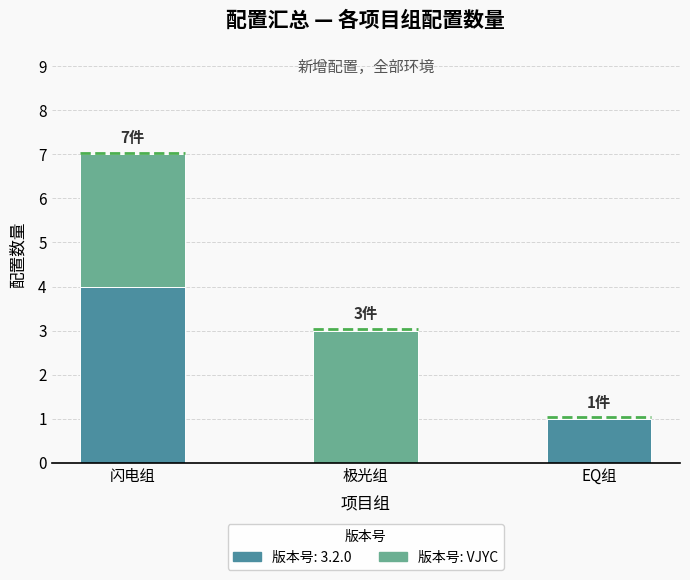

Are the bars grouped side by side (vs. stacked)?

No